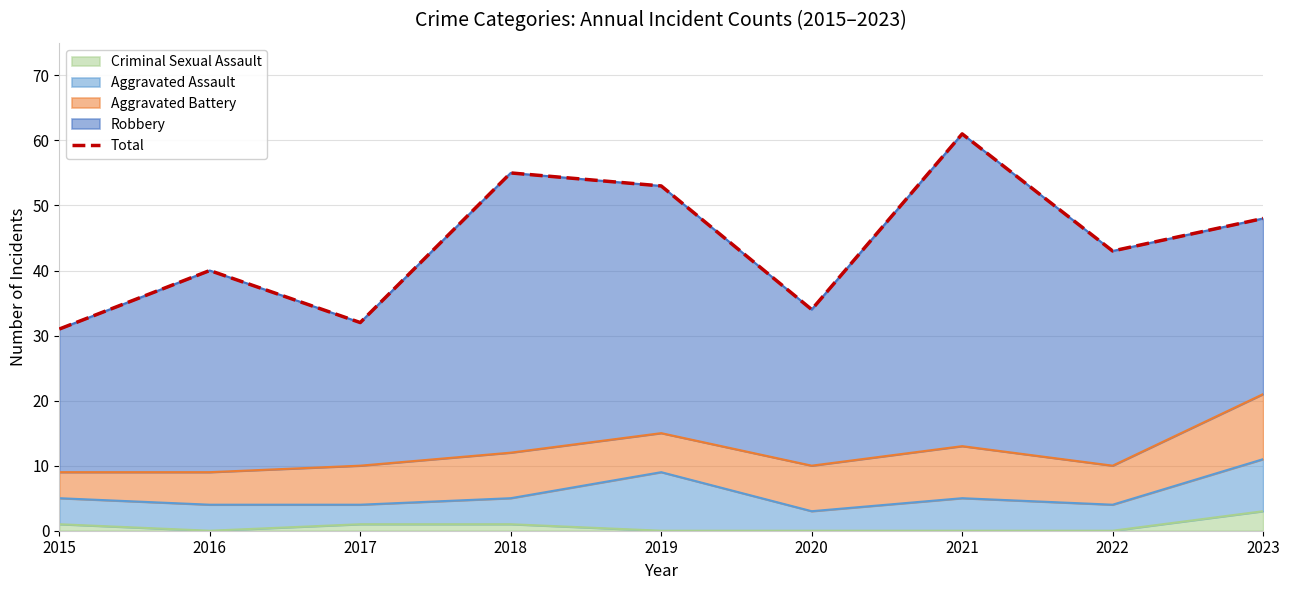

What is the value of the 1st point from the left?

31